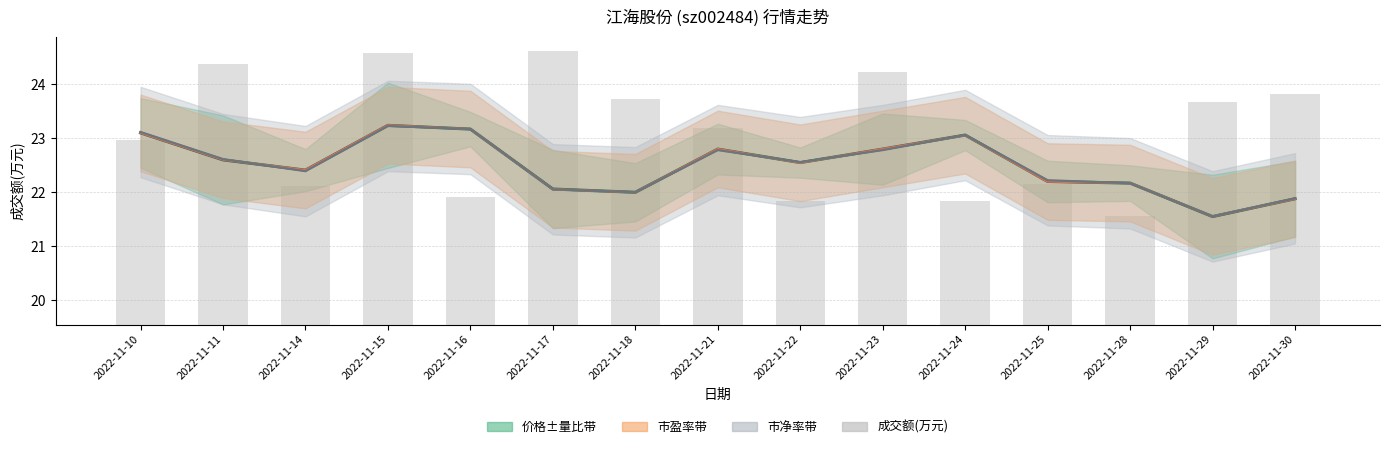

At which category is the sum across all series the highest?

2022-11-15